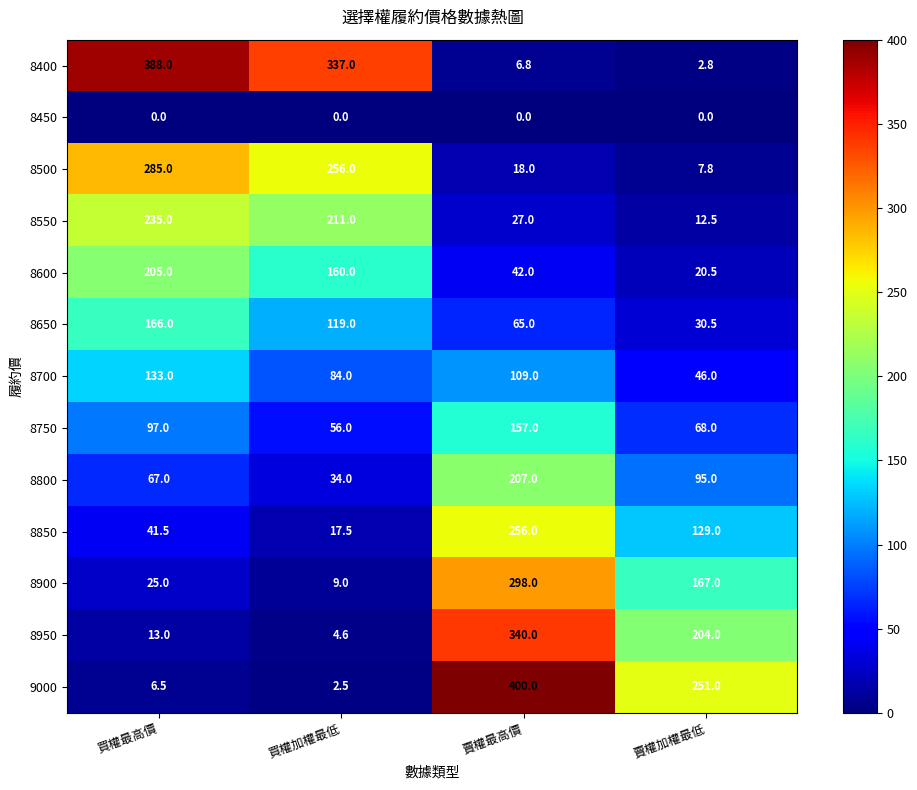

The value of 8500 at 買權加權最低 is 342.6. True or false?

False